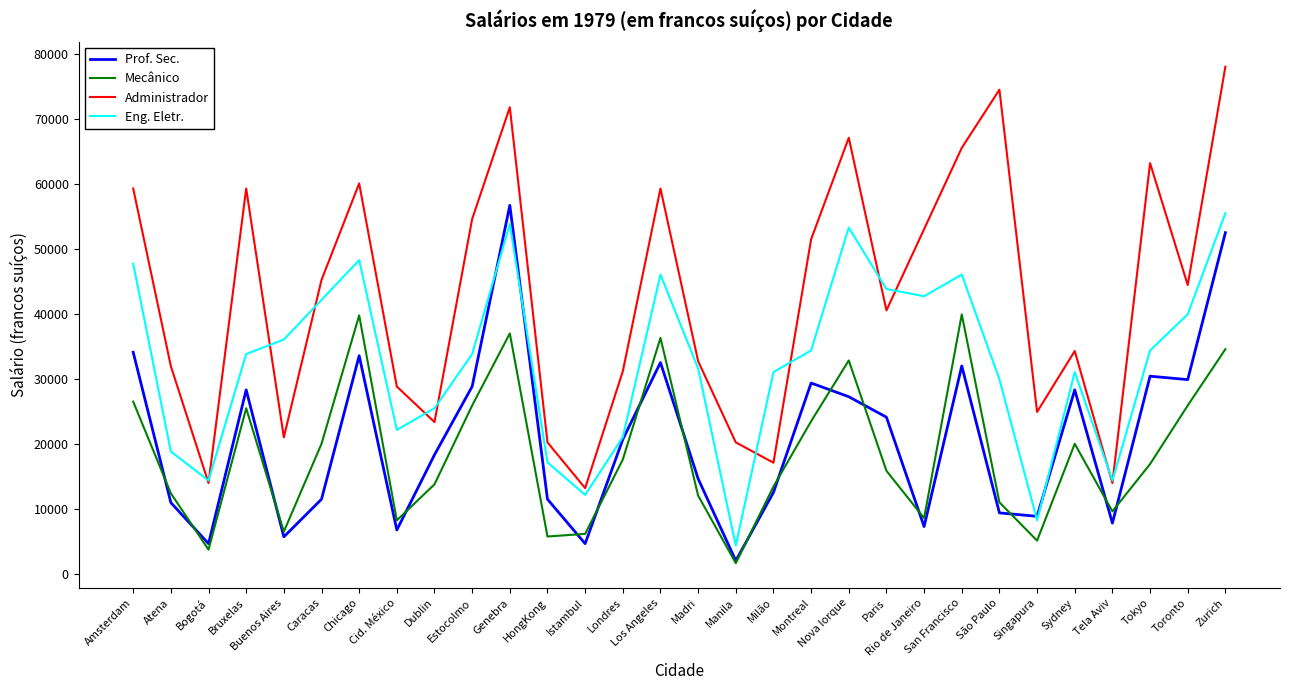

The Mecânico series shows 11658 at Cid. México. True or false?

False